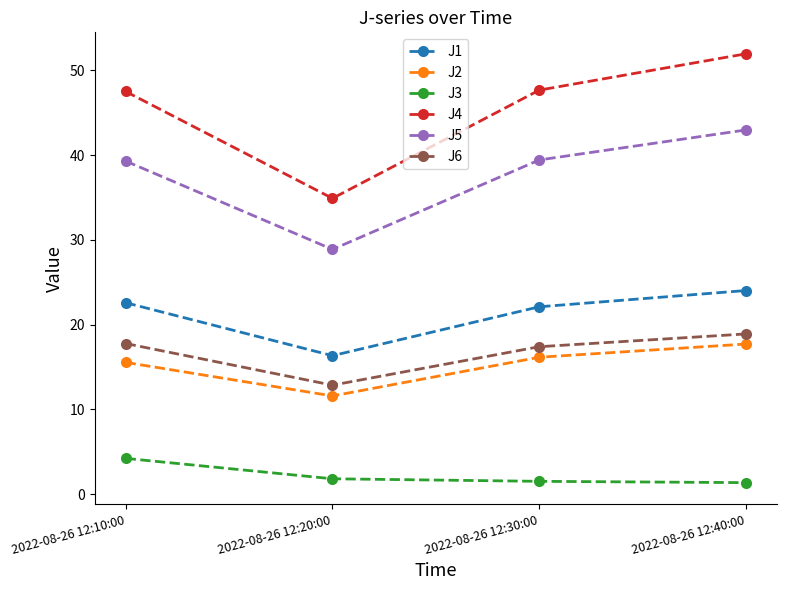

What are all the series names shown in the legend?

J1, J2, J3, J4, J5, J6